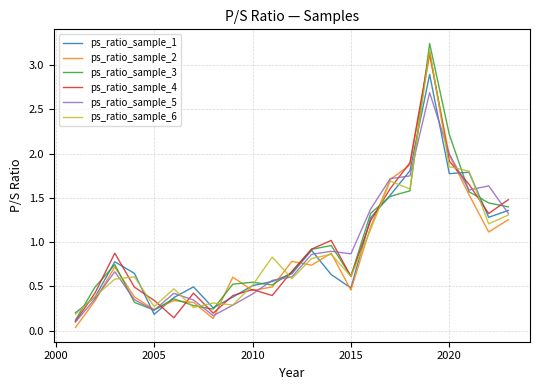

What is the highest value of the ps_ratio_sample_5 series?

2.7